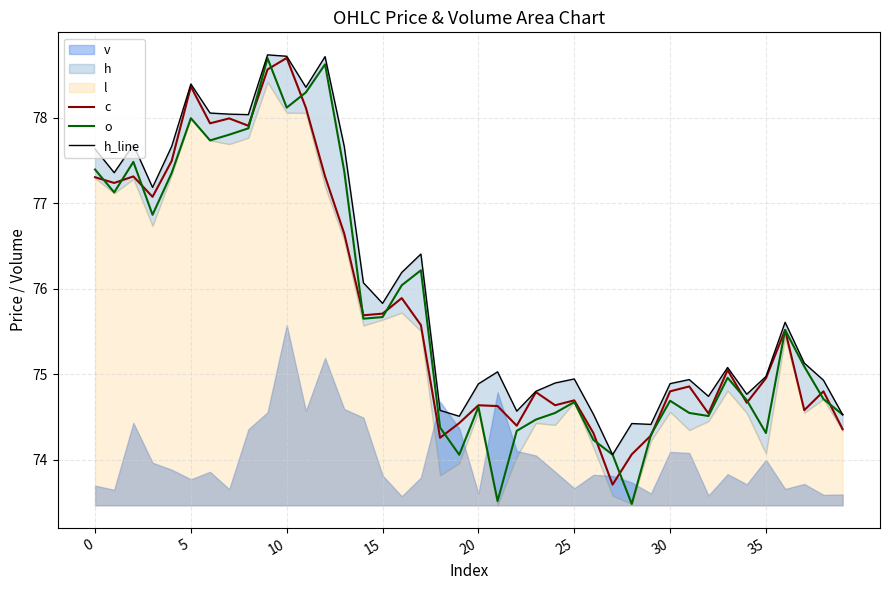

True or false: c has a value of 30.9 at 10.

False